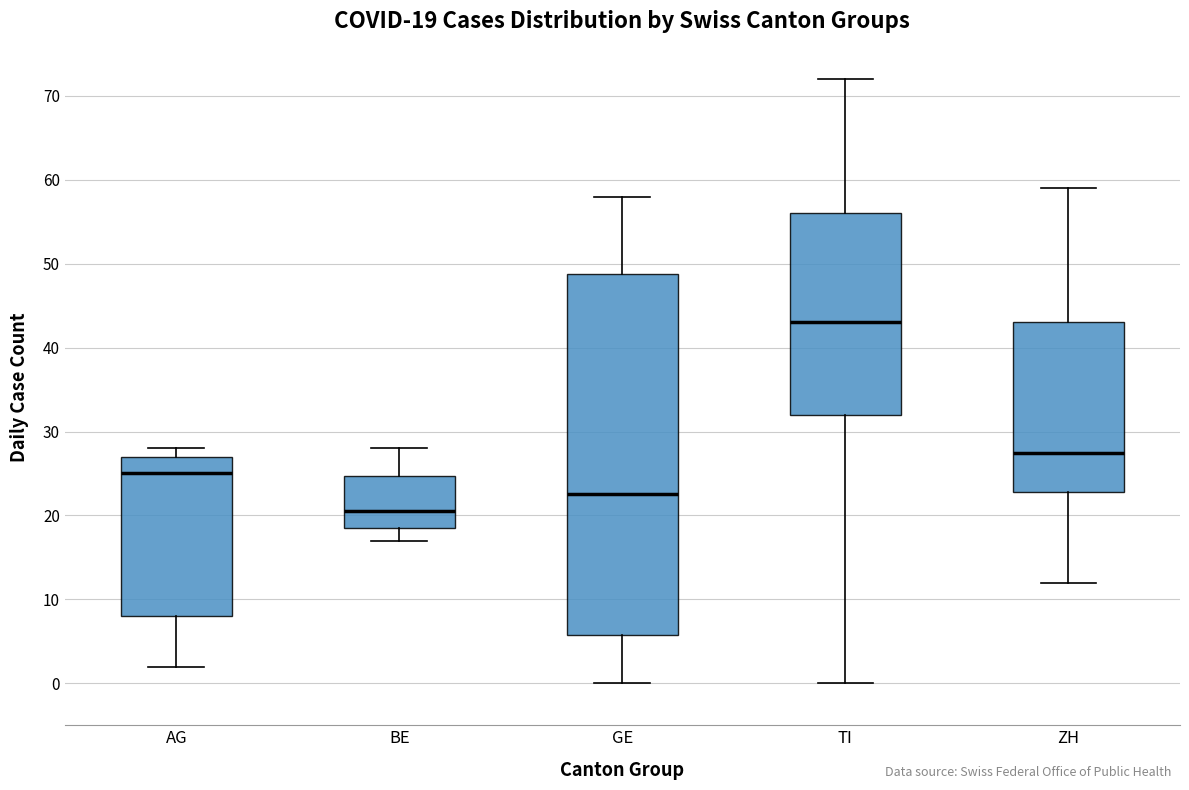

Which box has the highest median line?

TI